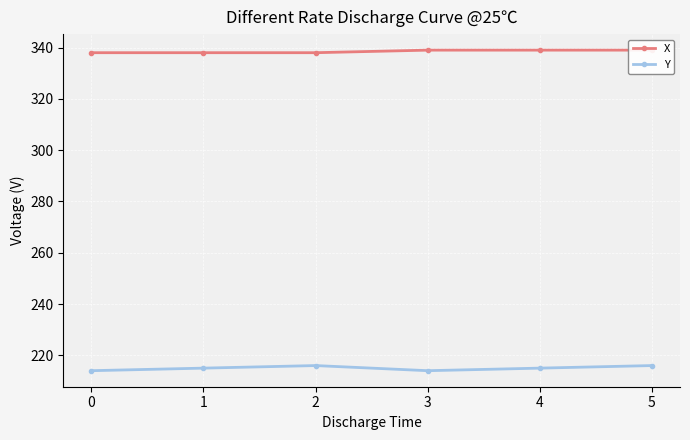

Which series has the largest total across all categories?

X